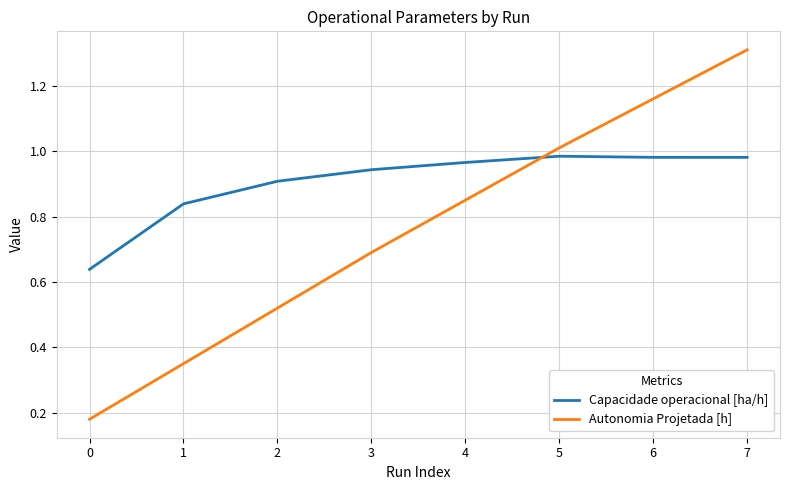

What is the difference between the second highest and second lowest values in the Capacidade operacional [ha/h] series?

0.1